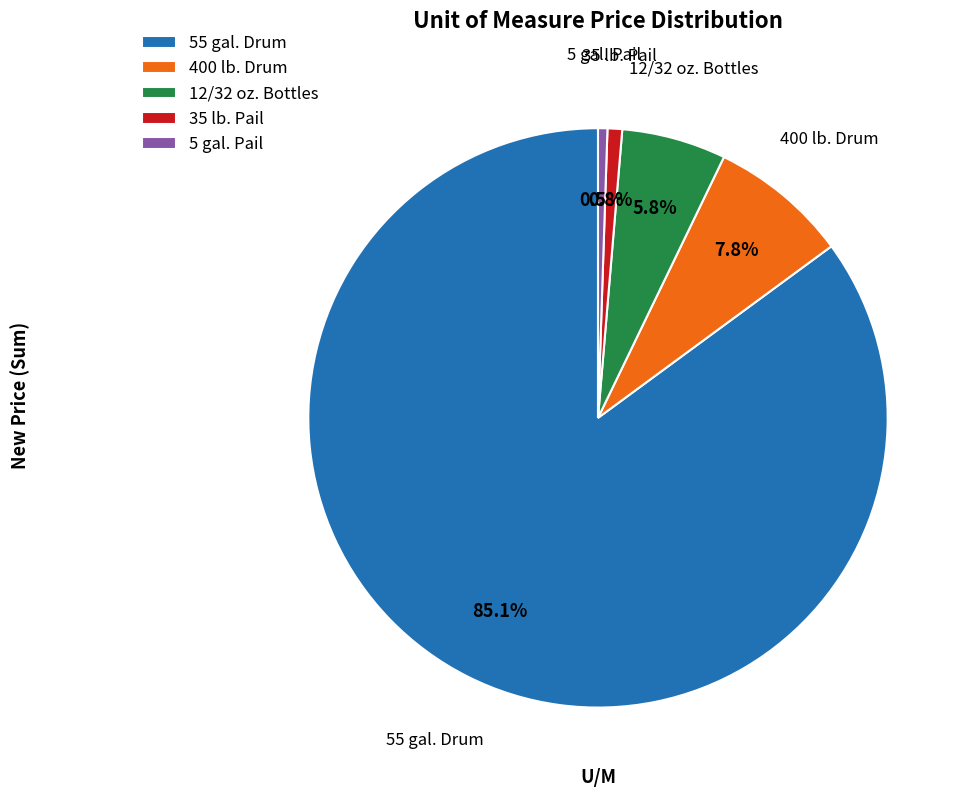

Which category has the biggest portion of the pie?

55 gal. Drum